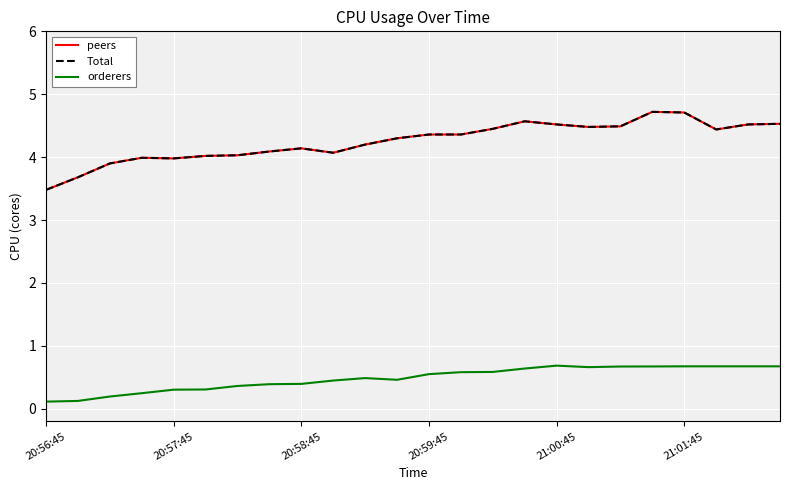

At which category is the sum across all series the highest?

19